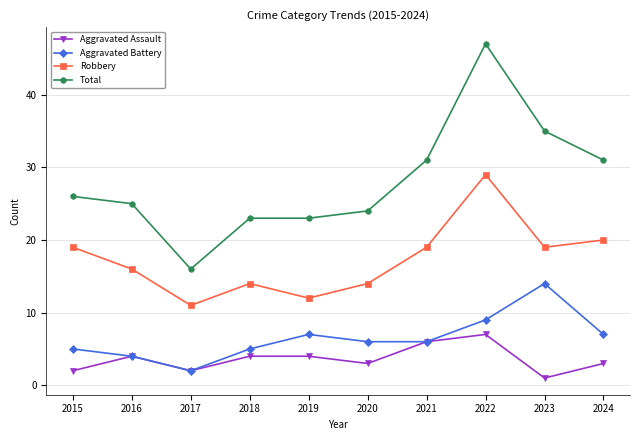

What are all the series names shown in the legend?

Aggravated Assault, Aggravated Battery, Robbery, Total